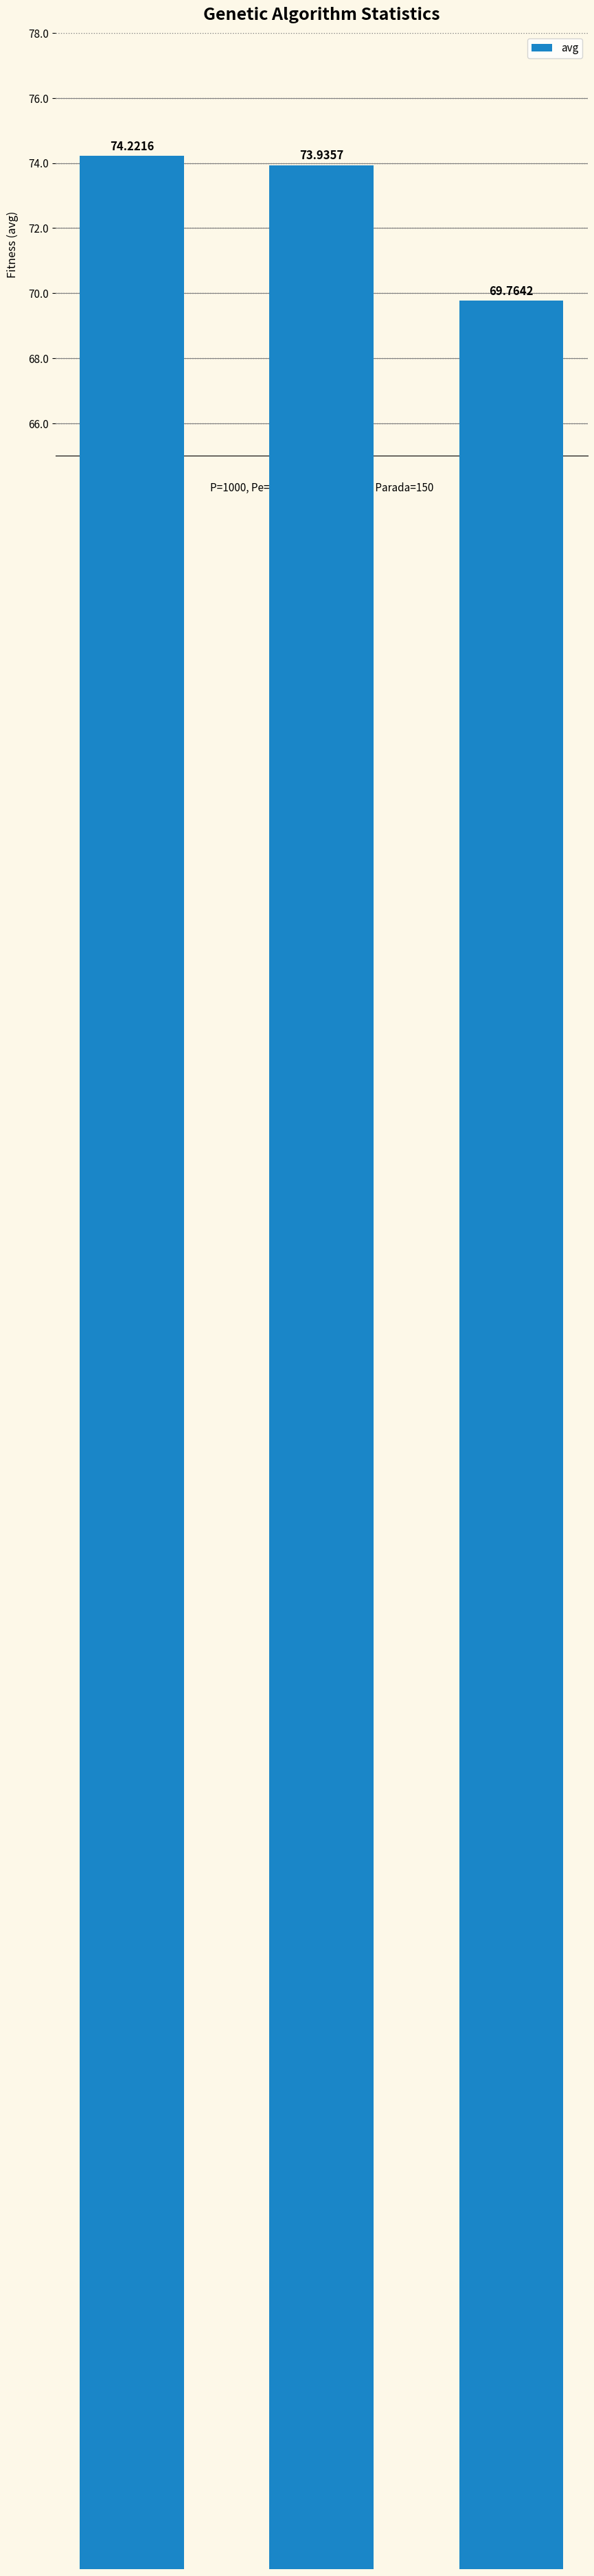

Which label corresponds to the smallest value in the chart?

gen 135